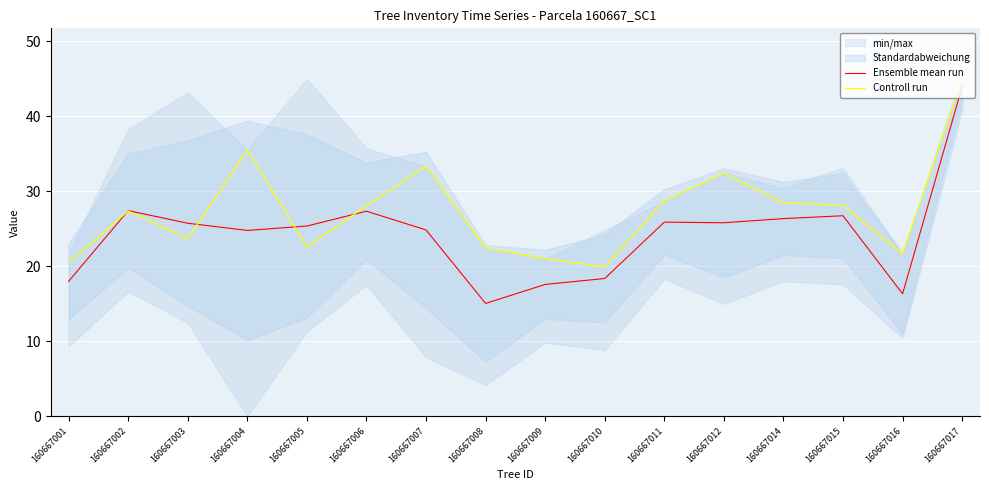

The Ensemble mean run series shows 24.8 at 160667007. True or false?

True